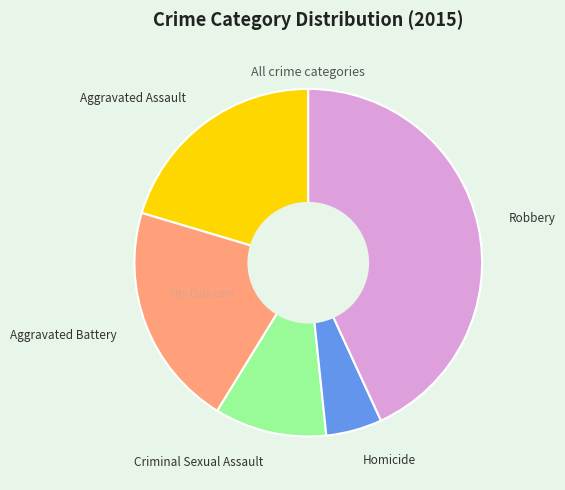

Does Criminal Sexual Assault represent more than half of the total?

No